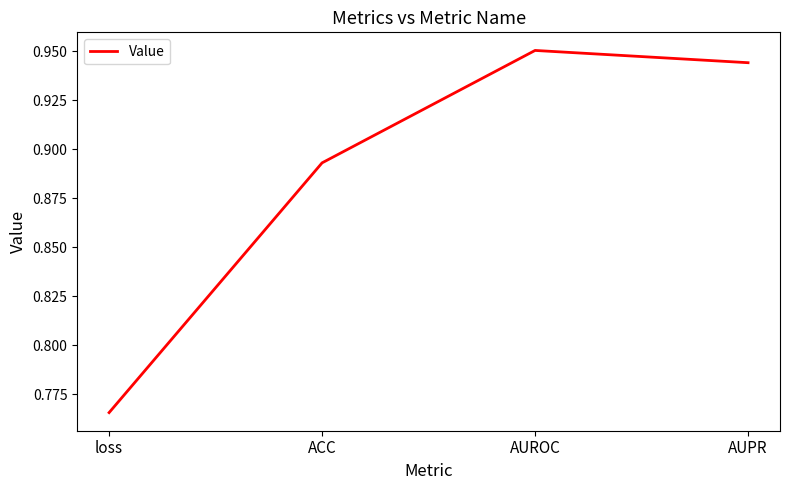

List the labels in order of value, smallest first.

loss, ACC, AUPR, AUROC